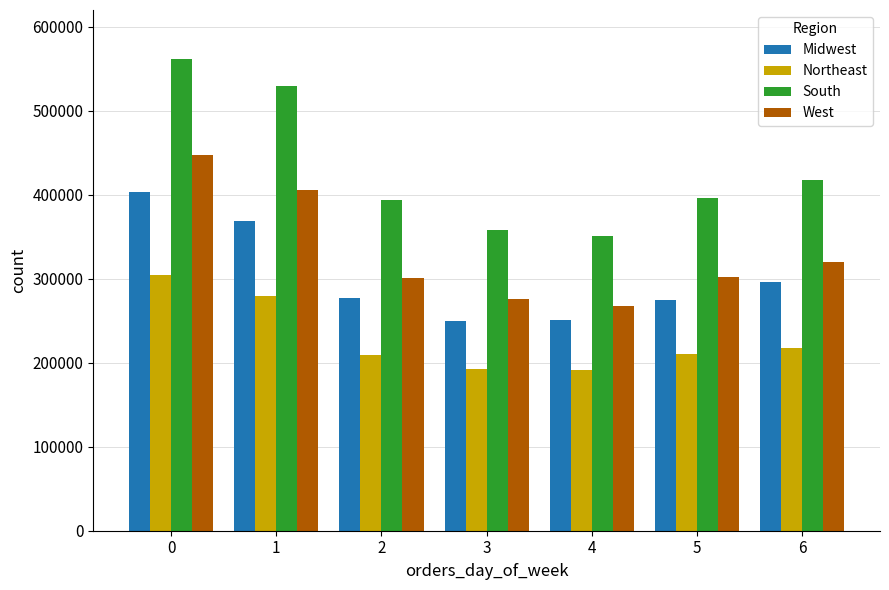

What is the value of the West bar at the 2nd from the left?

406000